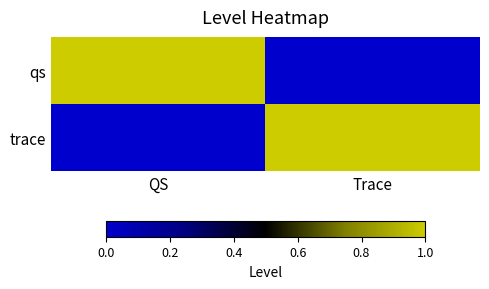

Which has a higher value, Trace or QS?

QS